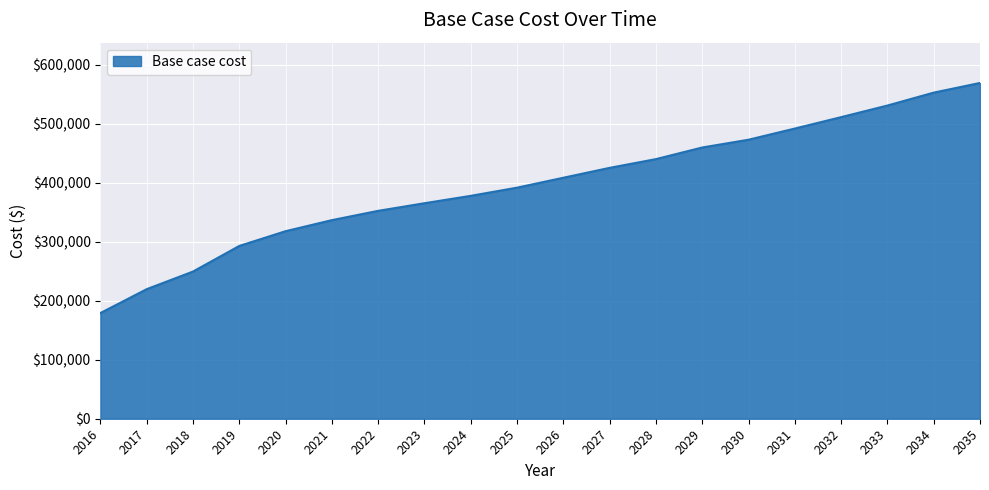

Does the chart have visible grid lines?

Yes